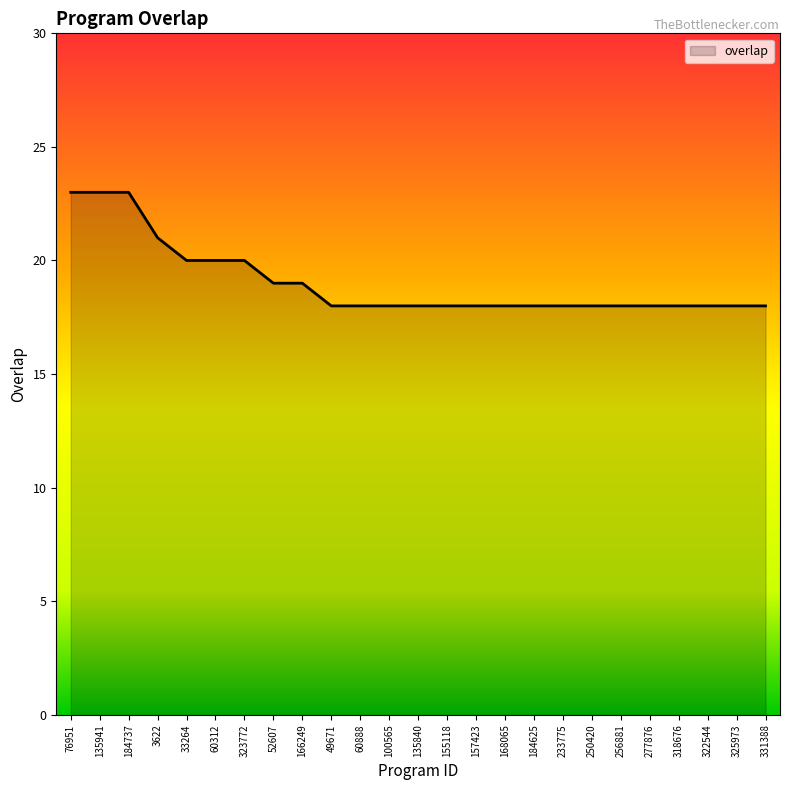

The chart shows a value of 27 at 166249. True or false?

False